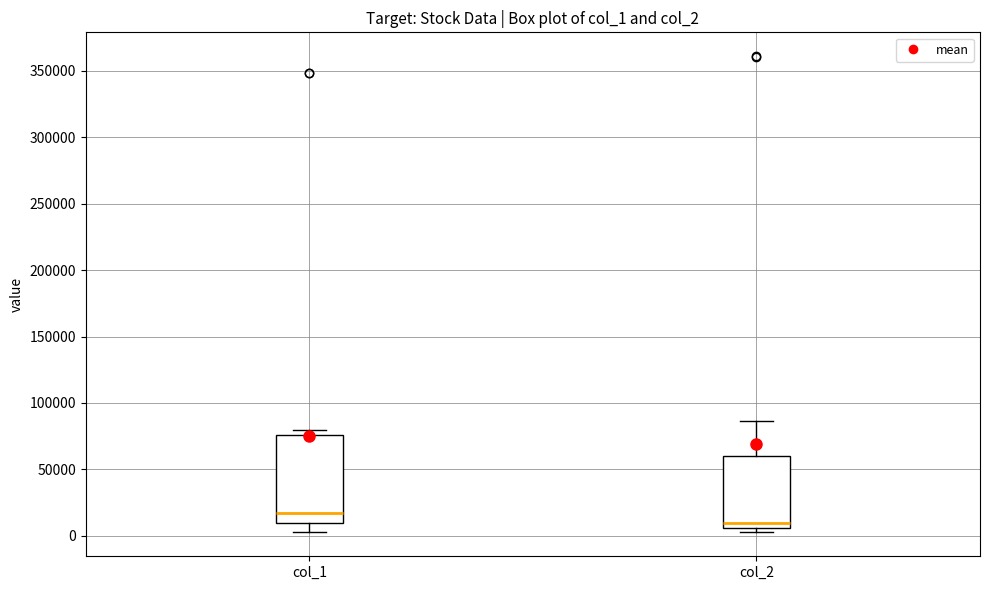

Reading left to right, read every box against the y-axis: the position of its median line, the range the box covers, and the ends of its whiskers. The values are not printed on the chart, so give them approximately, as read against the axis.

col_1: median 20000, box 10000 to 75000, whiskers 5000 to 80000
col_2: median 10000, box 5000 to 60000, whiskers 5000 (just below the box's lower edge) to 85000